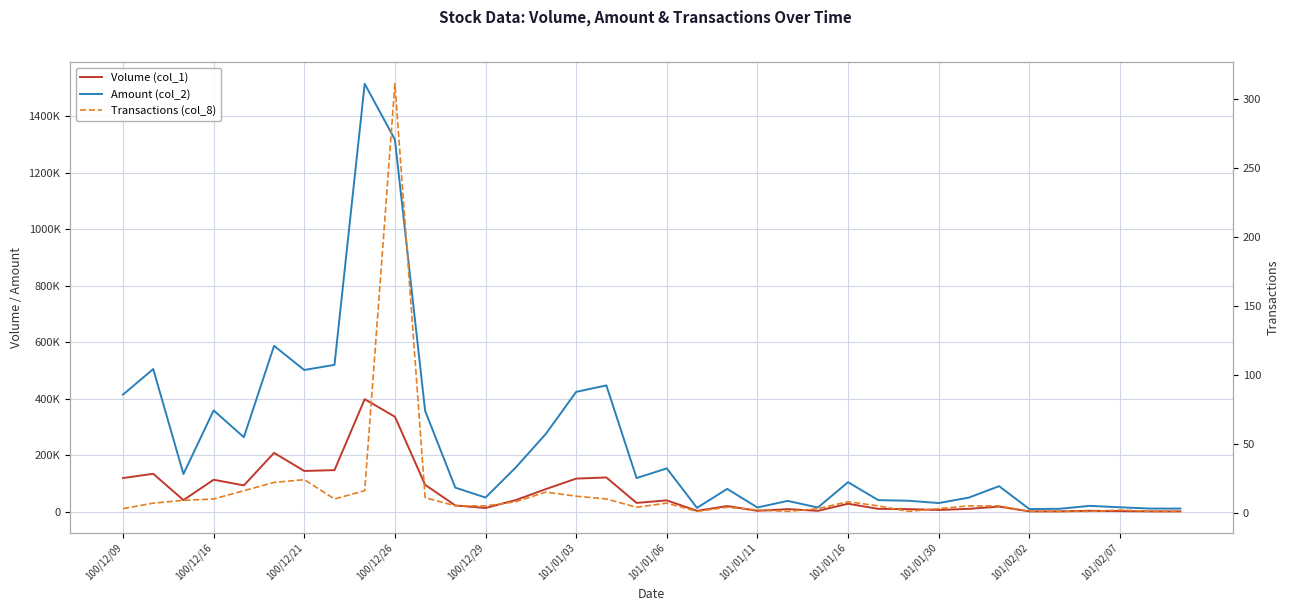

Where does the Amount (col_2) series first go above 105240?

100/12/09